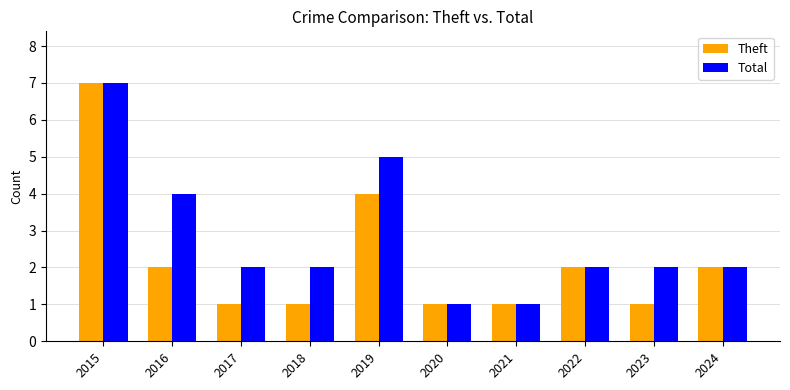

How many groups of bars are there?

10